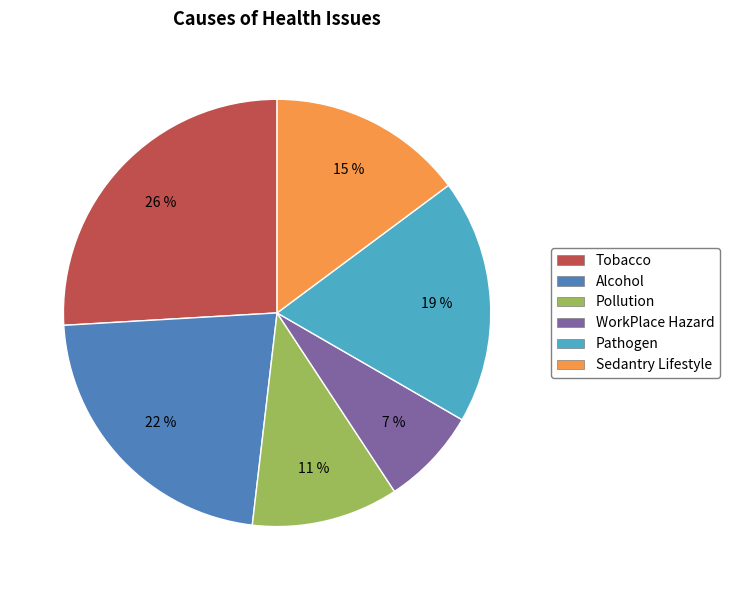

How many segments does this pie chart have?

6